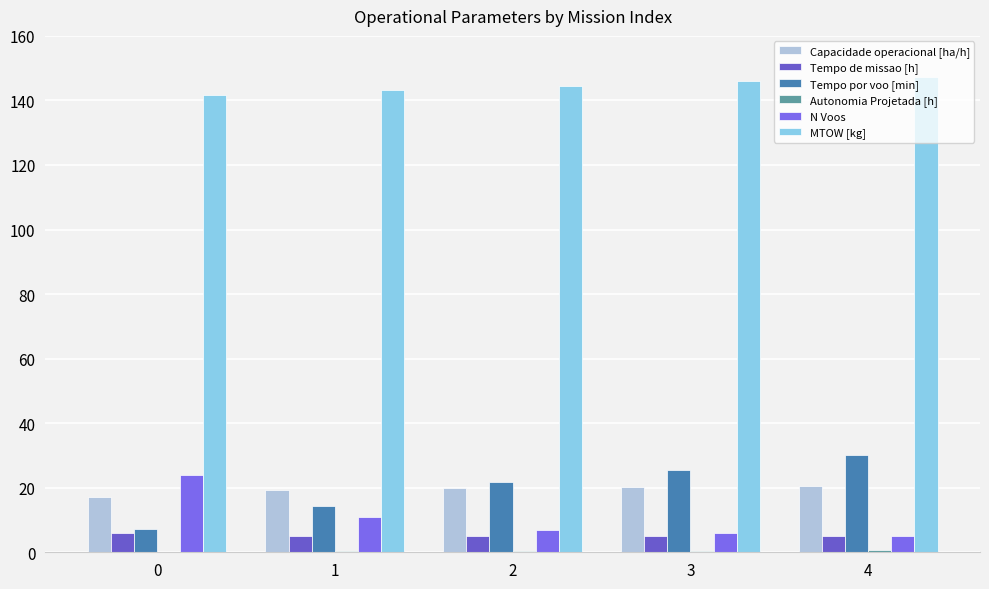

Count the number of data series in this chart.

6